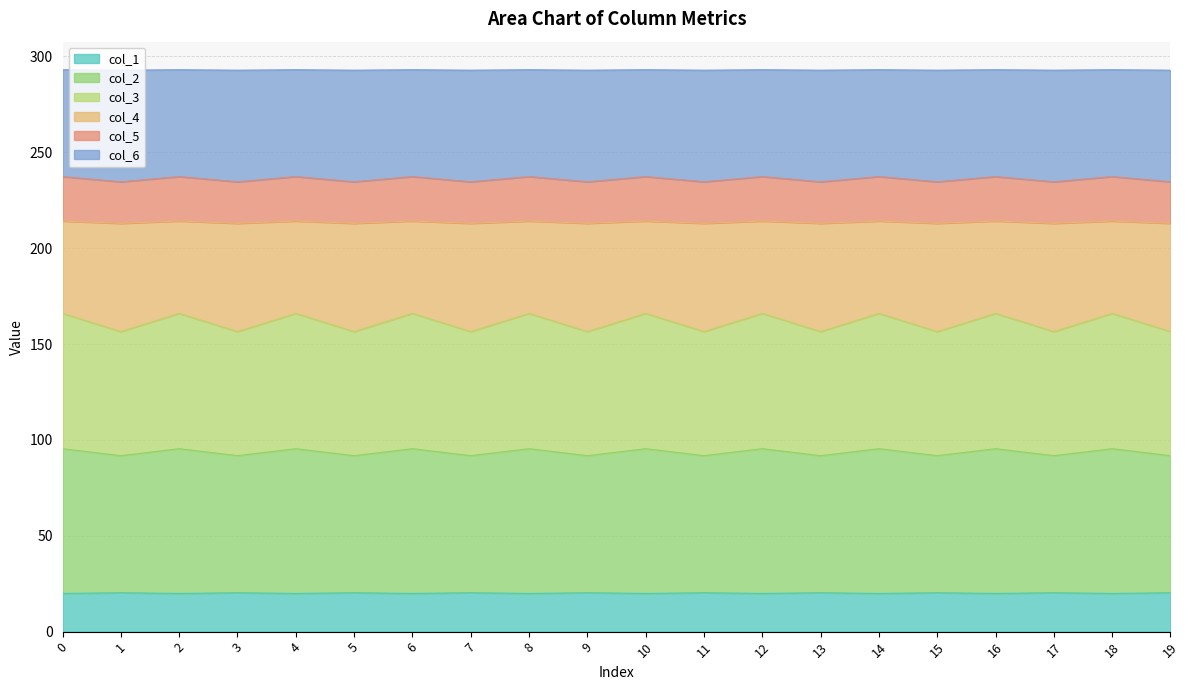

True or false: col_2 and col_4 cross at least once.

False